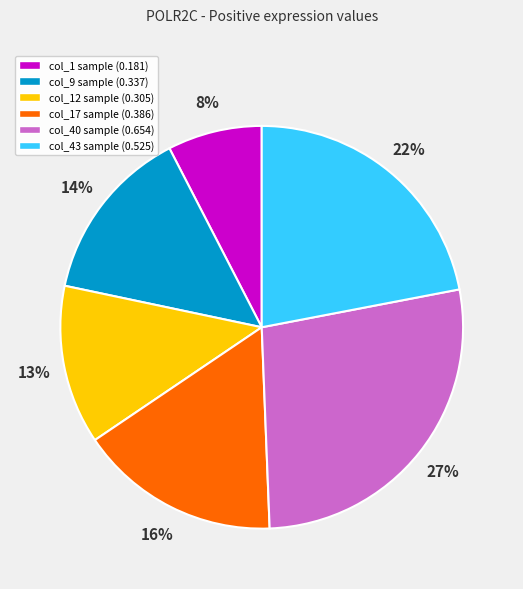

How many slices are in this pie chart?

6